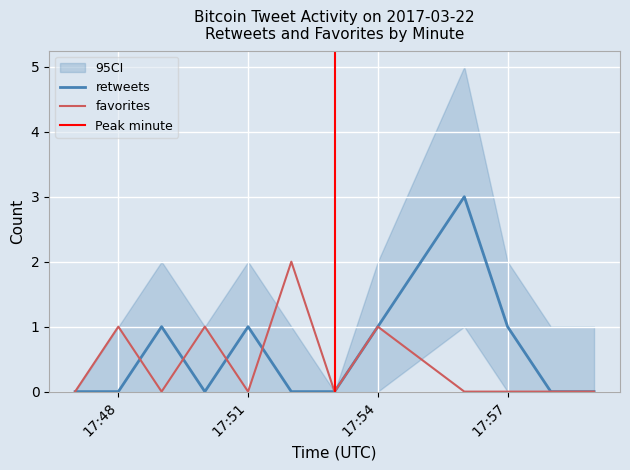

In favorites, how many points are higher than both neighbors (excluding endpoints)?

4